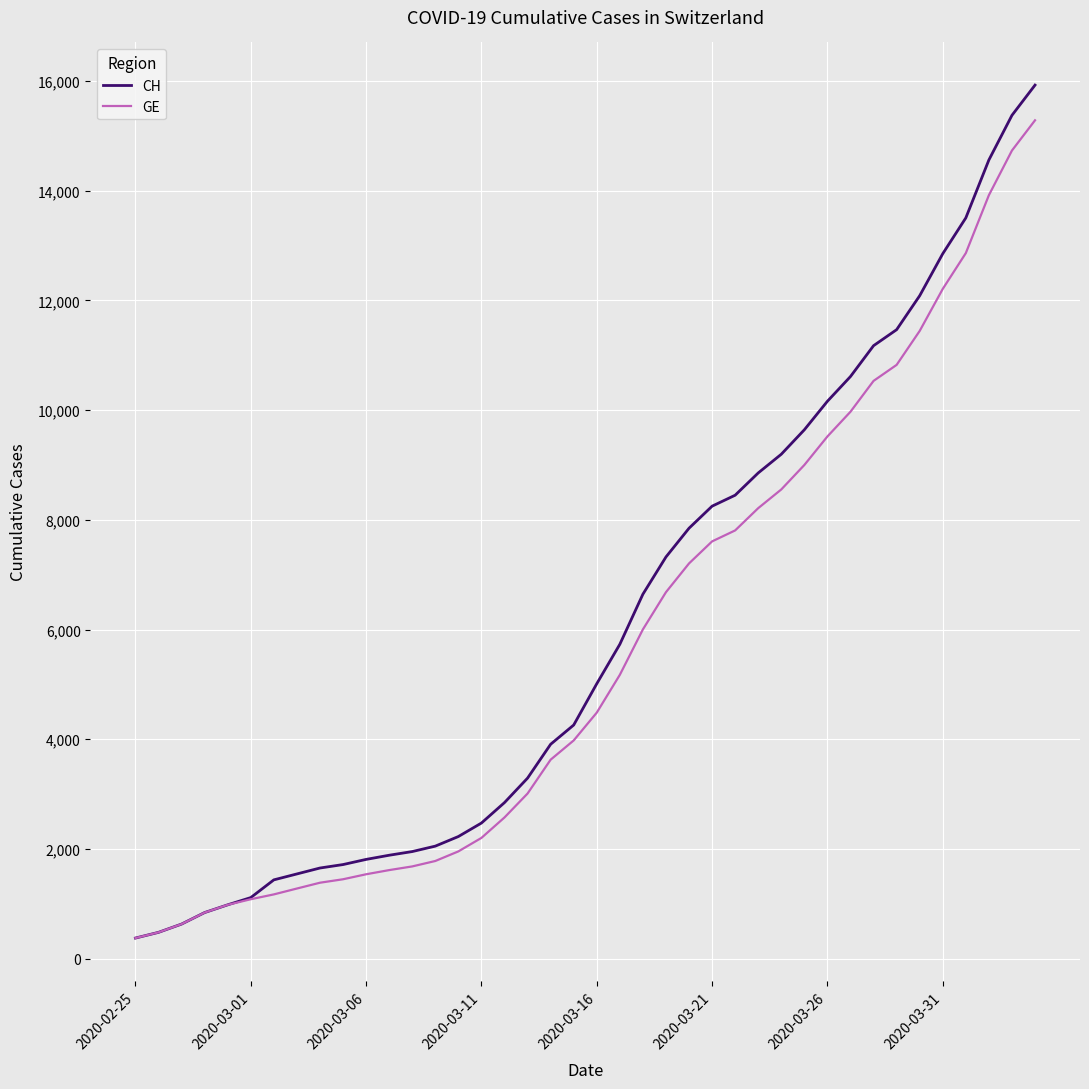

At how many categories does at least one series exceed 4588?

20